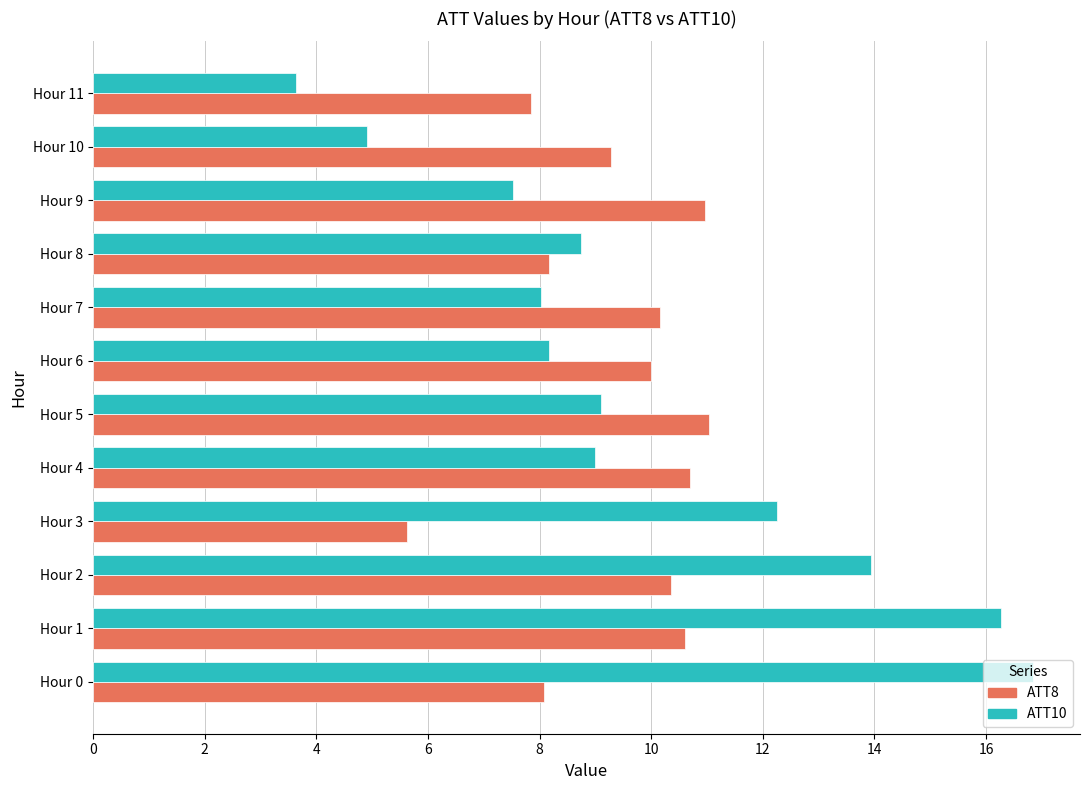

What are all the series names shown in the legend?

ATT8, ATT10